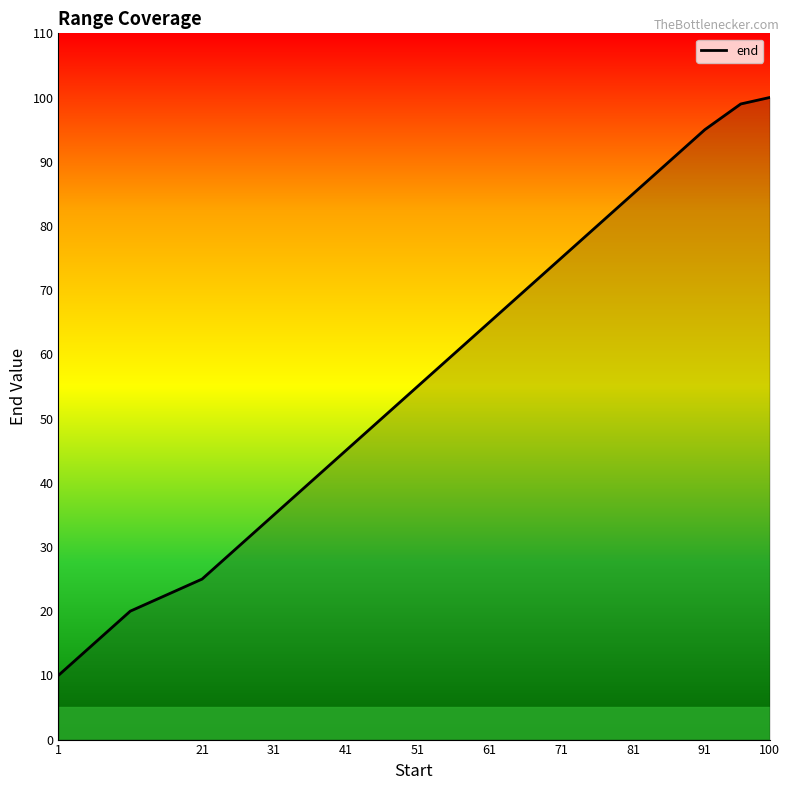

What is the difference between the maximum and minimum values?

90